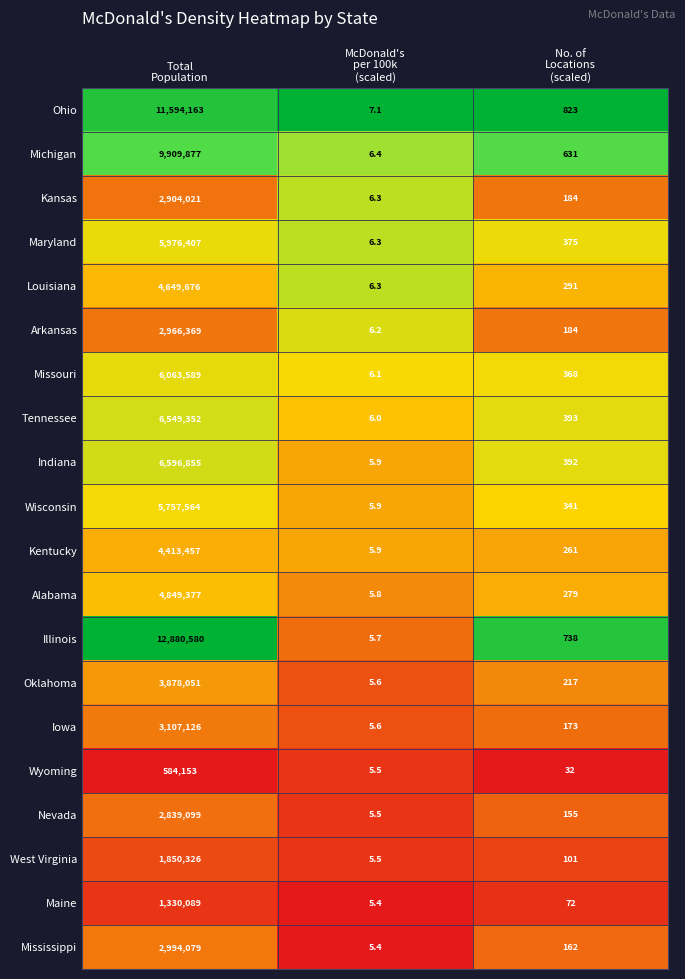

What is the difference between the highest and lowest values at Total
Population?

12296427.0